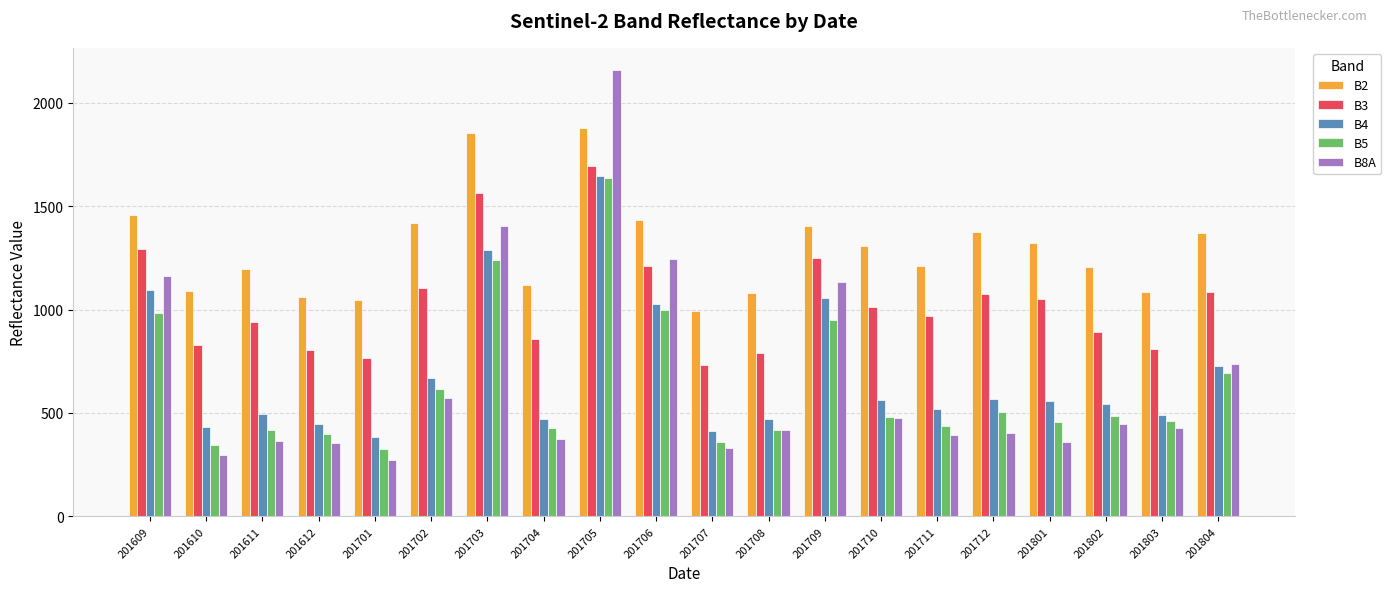

Which series has the largest total across all categories?

B2